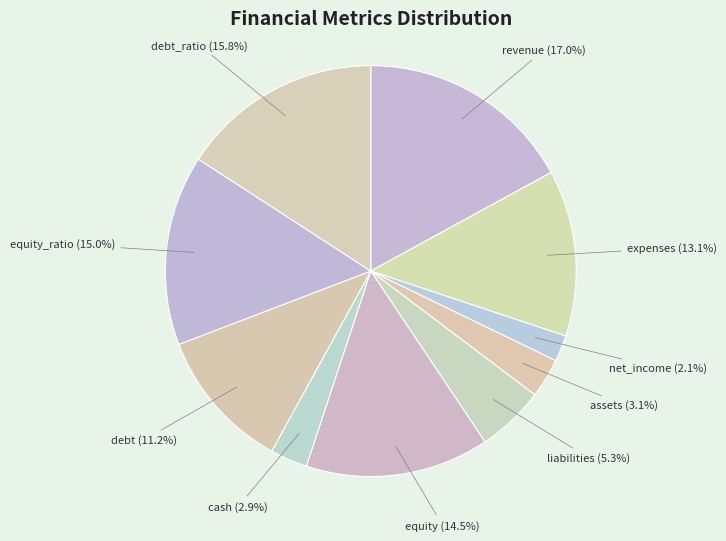

What is the smallest slice in the pie chart?

net_income